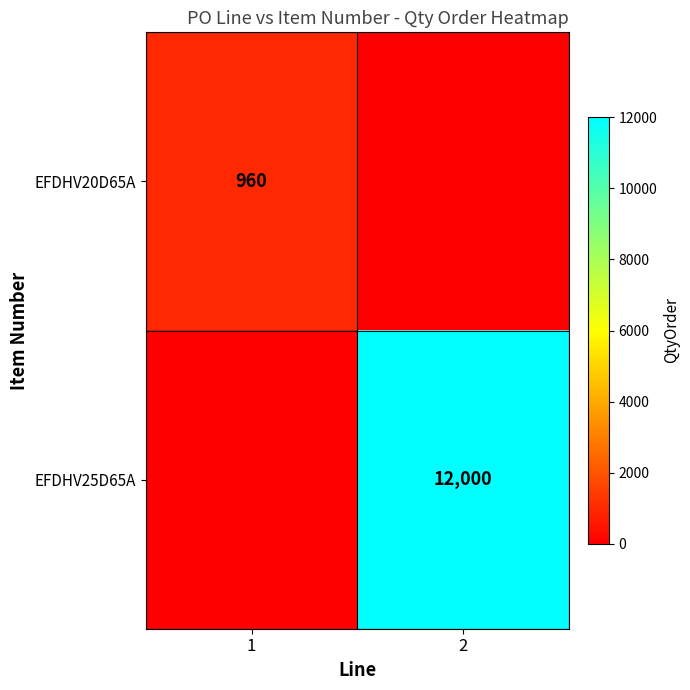

Between 2 and 1, which is larger?

1